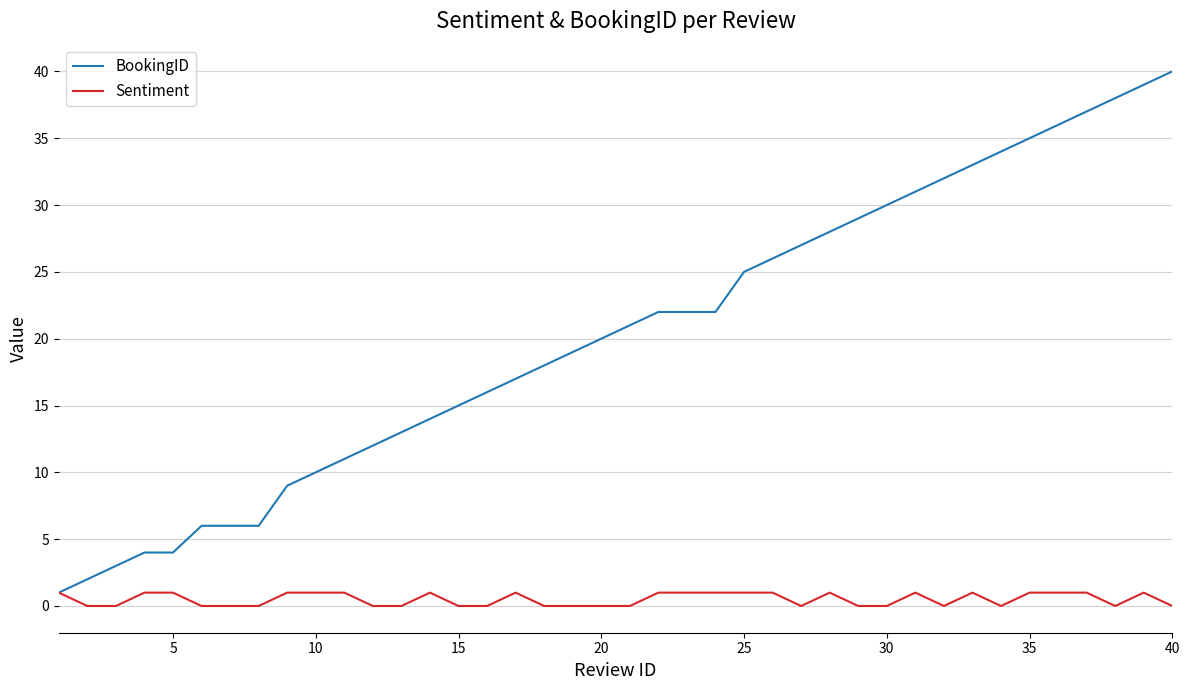

Reading left to right, transcribe all the data shown in this chart.

BookingID: 1	2	3	4	4	6	6	6	9	10	11	12	13	14	15	16	17	18	19	20	21	22	22	22	25	26	27	28	29	30	31	32	33	34	35	36	37	38	39	40
Sentiment: 1	0	0	1	1	0	0	0	1	1	1	0	0	1	0	0	1	0	0	0	0	1	1	1	1	1	0	1	0	0	1	0	1	0	1	1	1	0	1	0